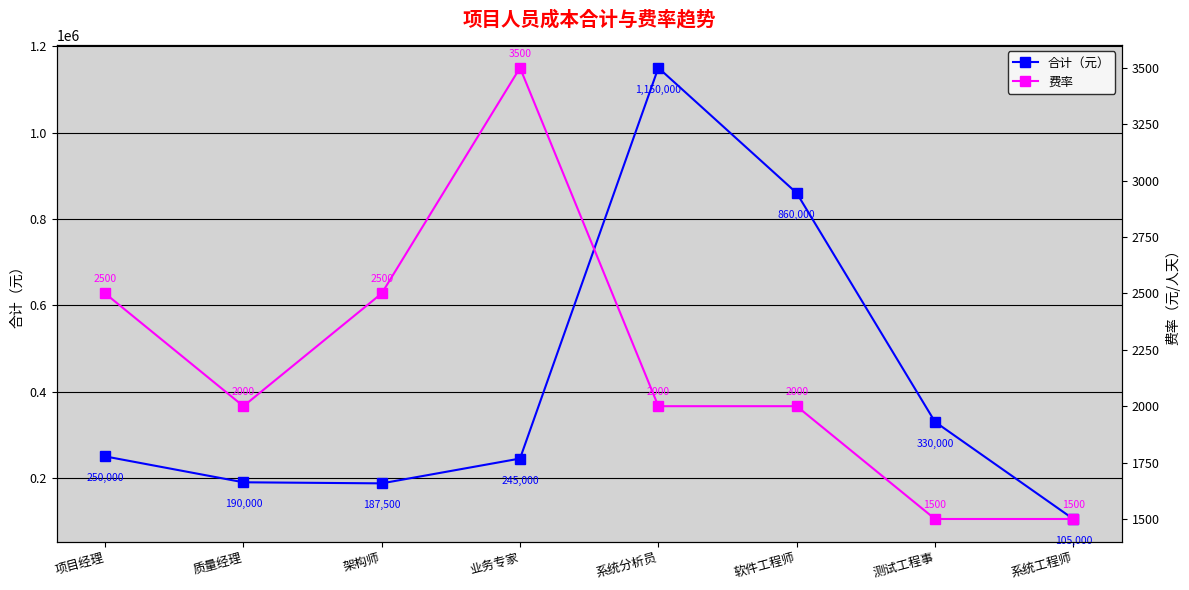

At which label does 合计（元） reach its peak?

系统分析员